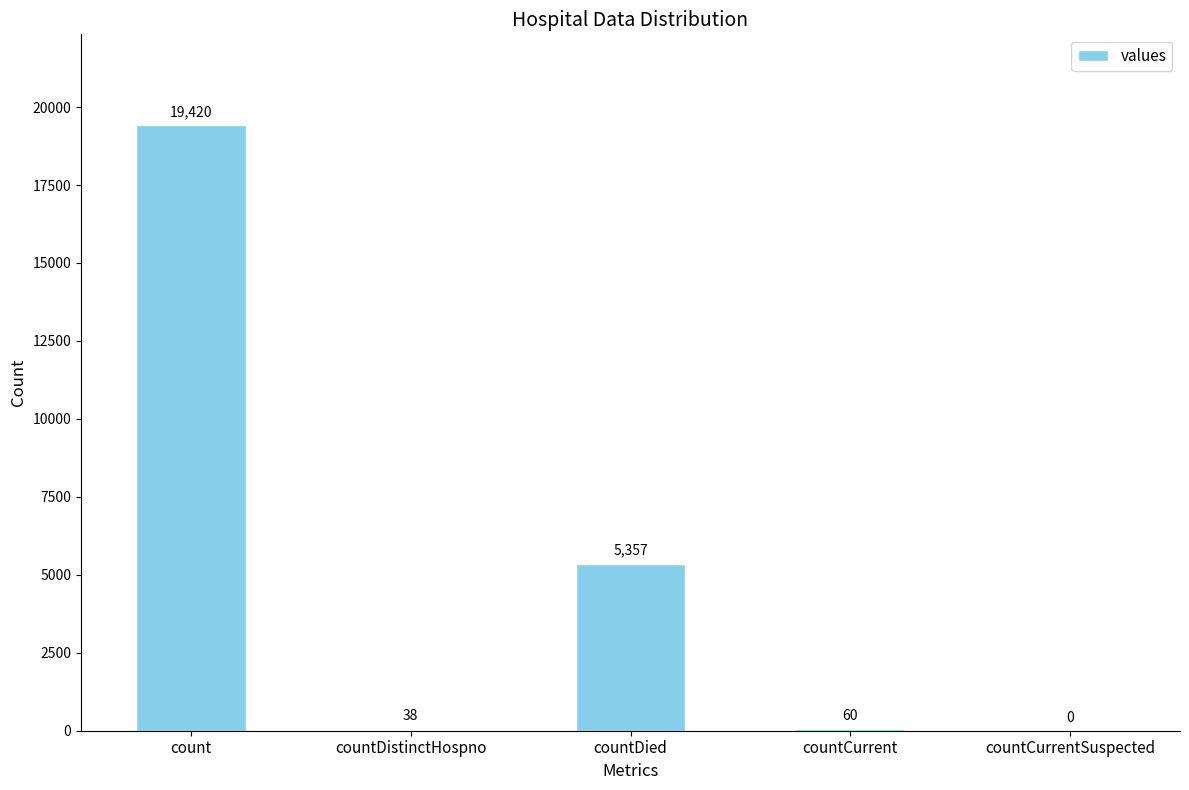

Are the bars grouped side by side (vs. stacked)?

No